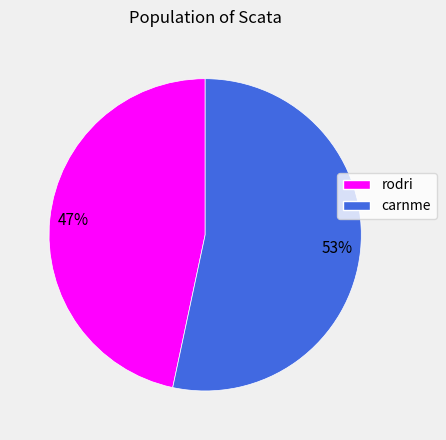

How many slices are in this pie chart?

2